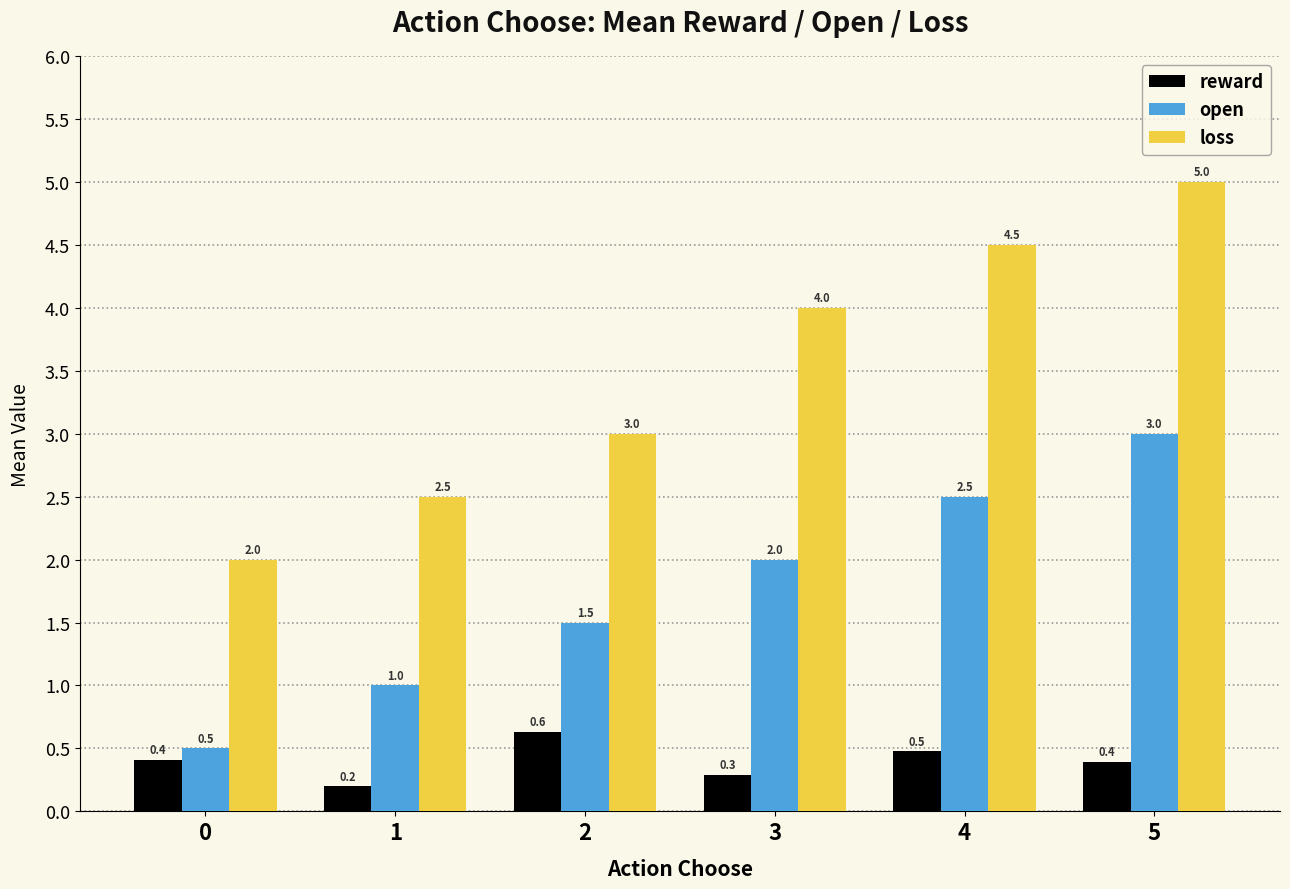

What is the average value of the open series?

1.8